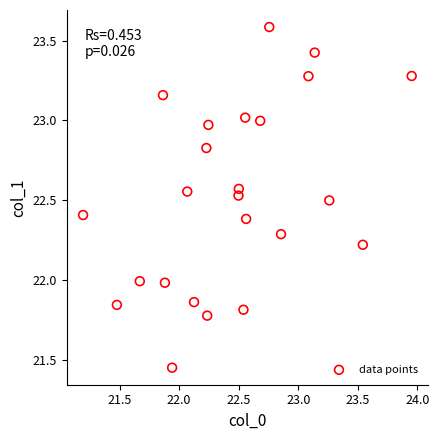

What is the range of Y values (max minus min)?

2.1